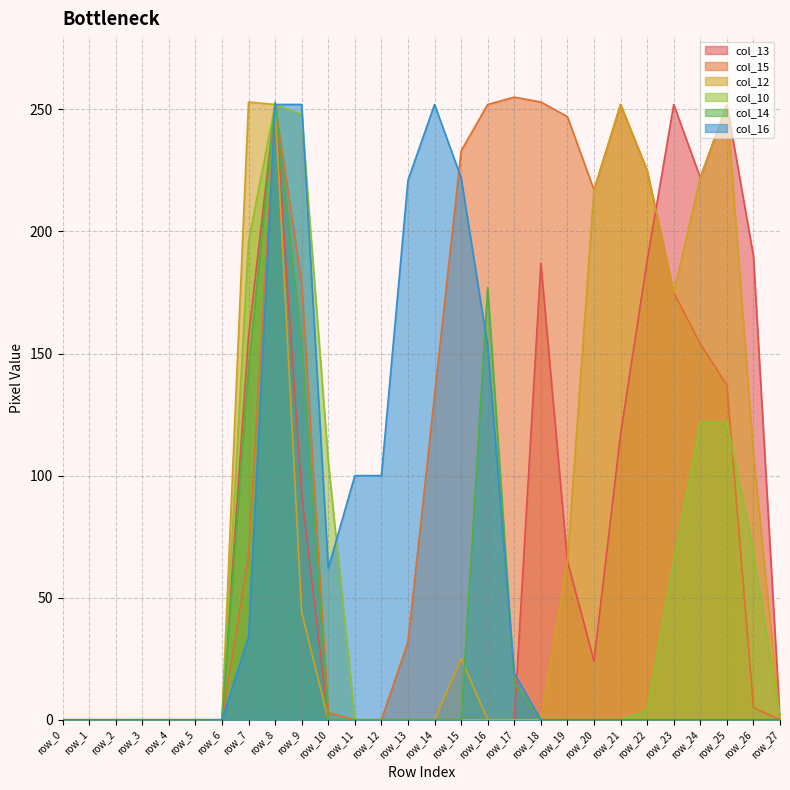

What is the greatest value displayed?

255